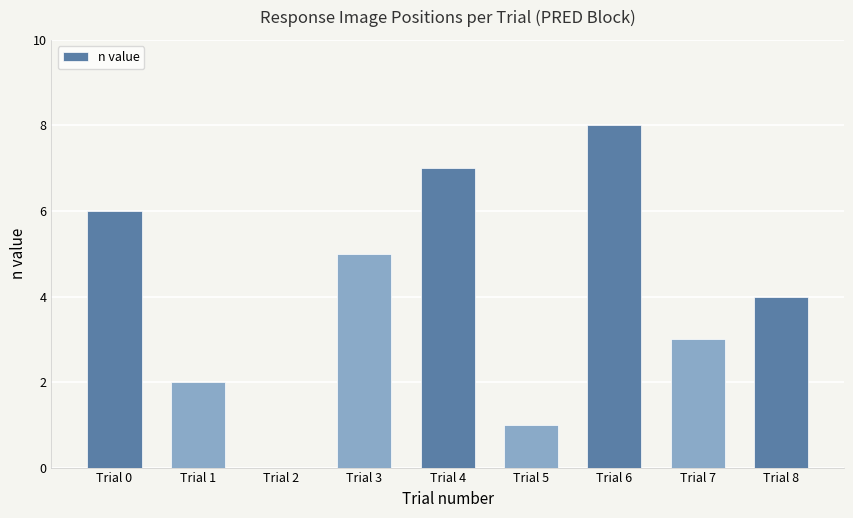

True or false: the data shows 3 at Trial 2.

False